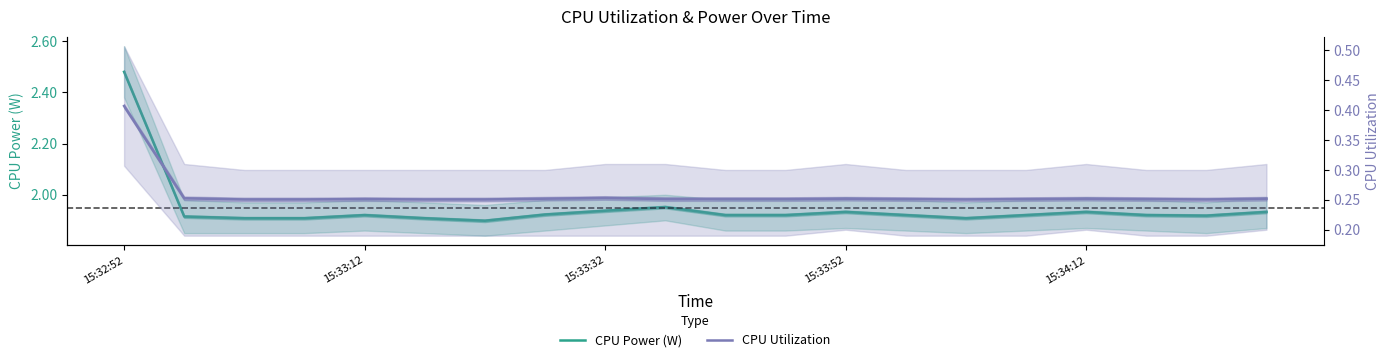

Is the value of CPU Power (W) at 10 greater than the value of CPU Utilization at 10?

Yes